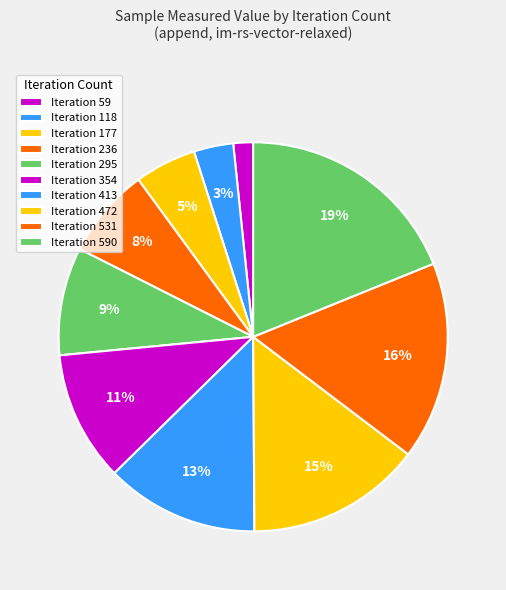

How many slices are in this pie chart?

10